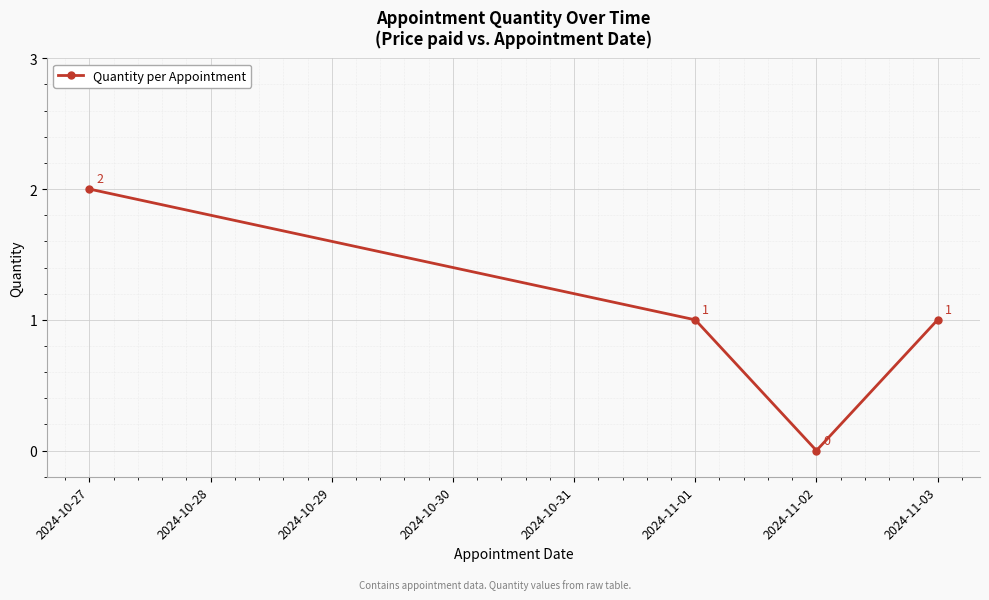

Count the values in the range 1 to 2.

3